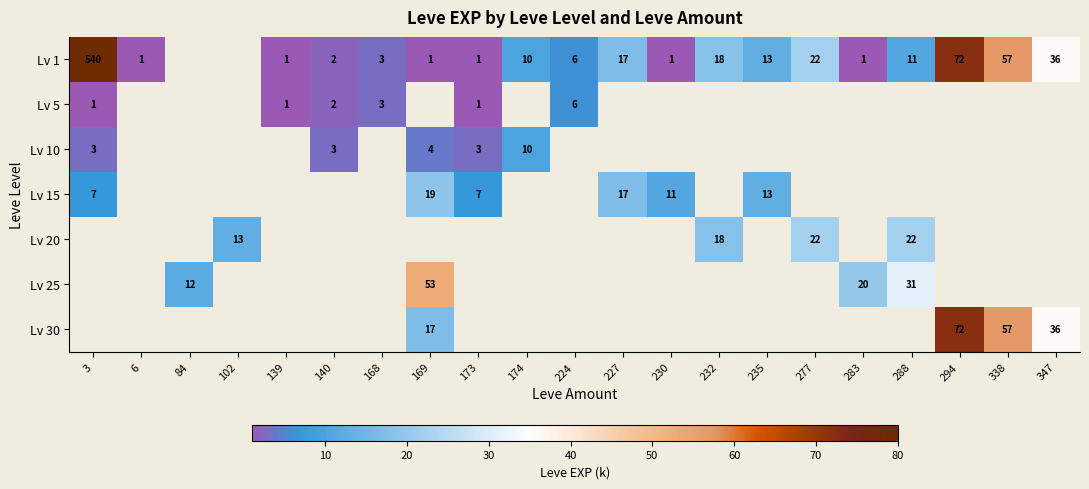

The value of Lv 1 at 169 is 1. True or false?

True